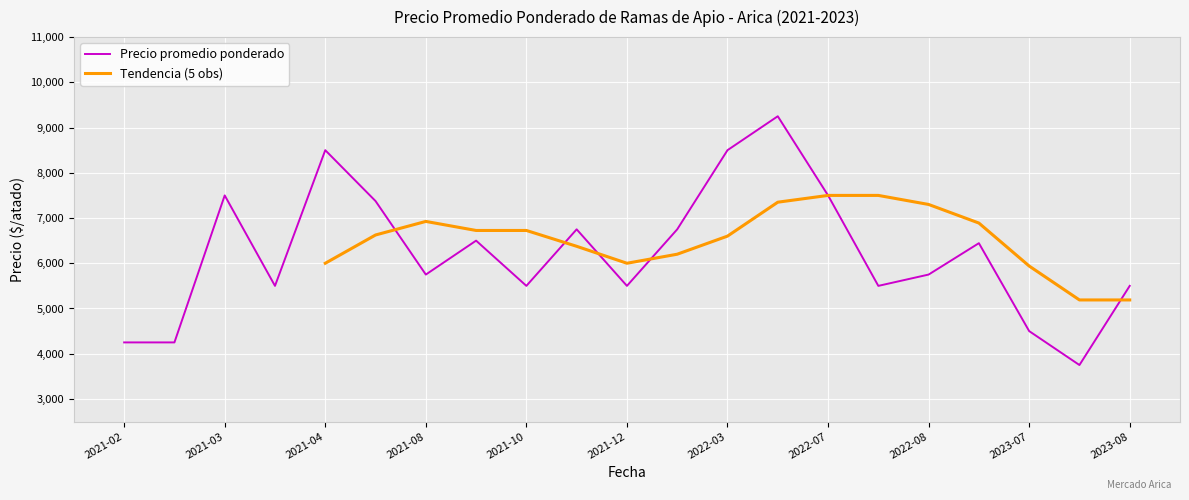

What is the minimum value for Precio promedio ponderado?

3750